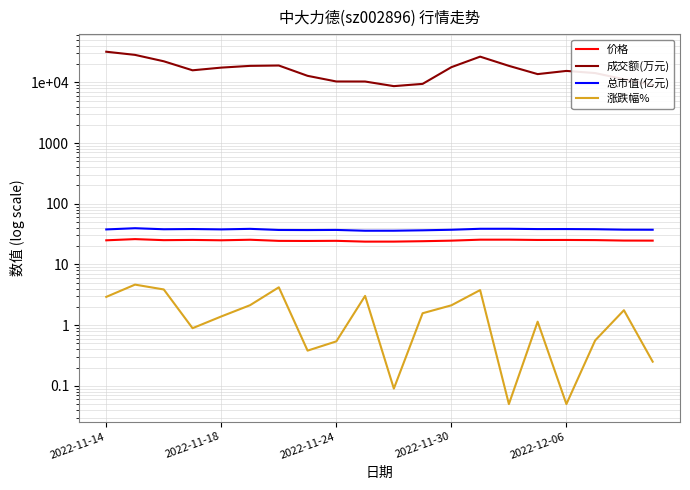

True or false: 总市值(亿元) and 涨跌幅% intersect in this chart.

False